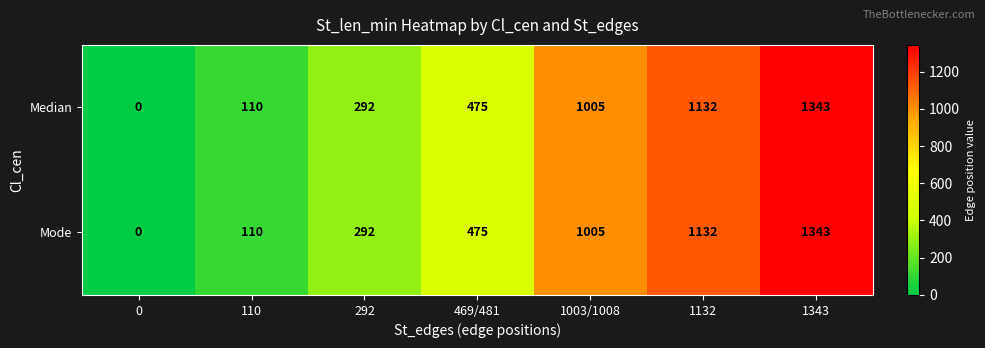

The Mode series shows 1343 at 1343. True or false?

True